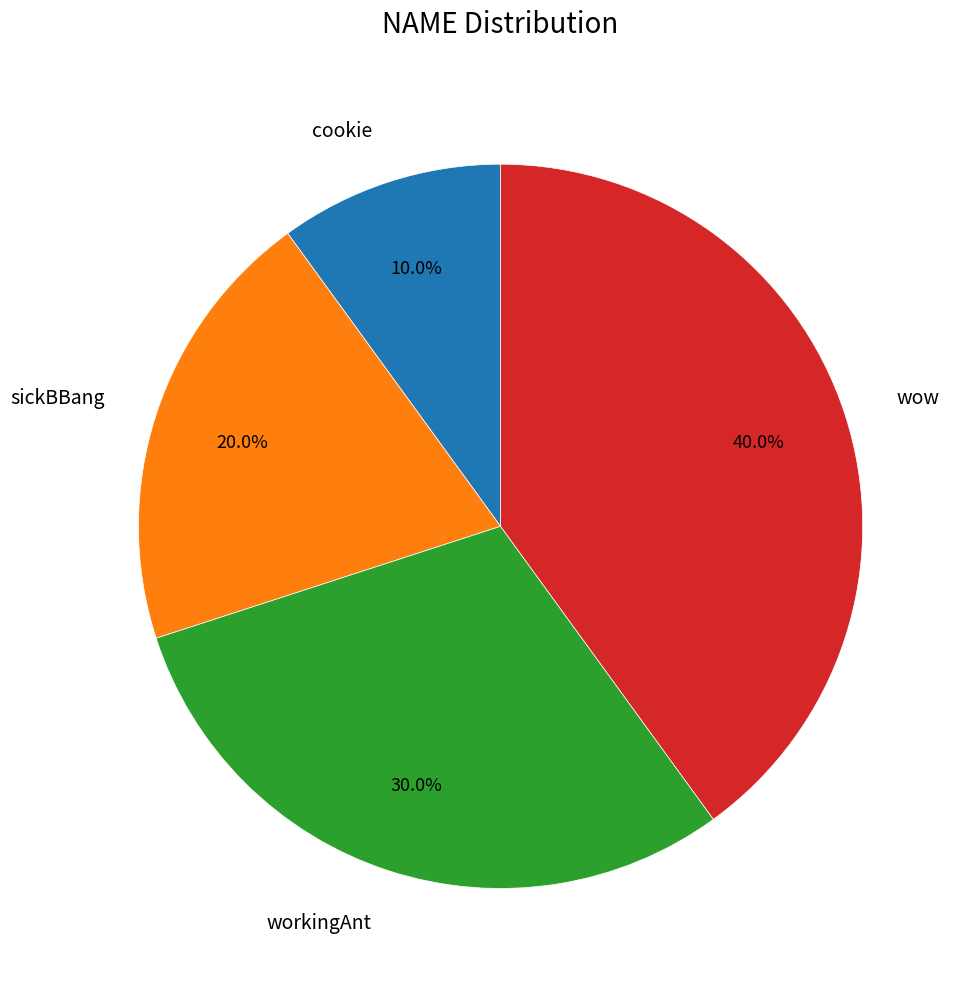

What percentage is the workingAnt slice, to the nearest percent?

30%